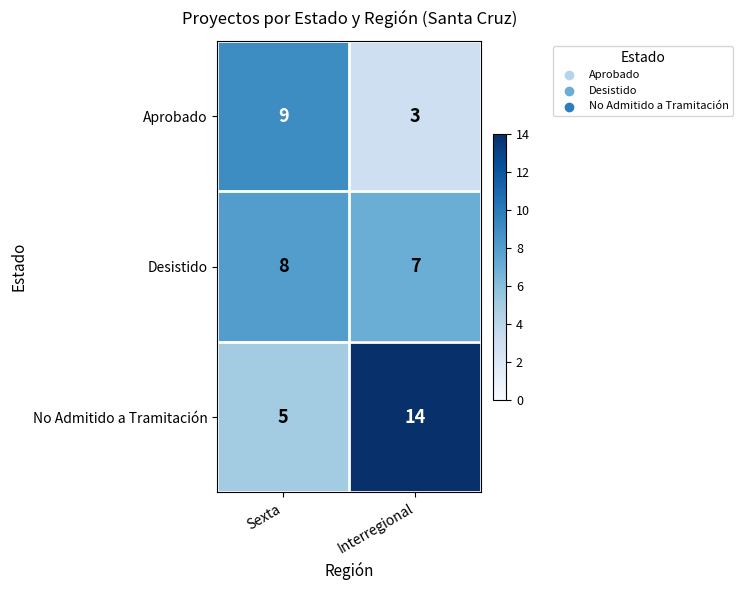

What is the sum of all Aprobado values?

12